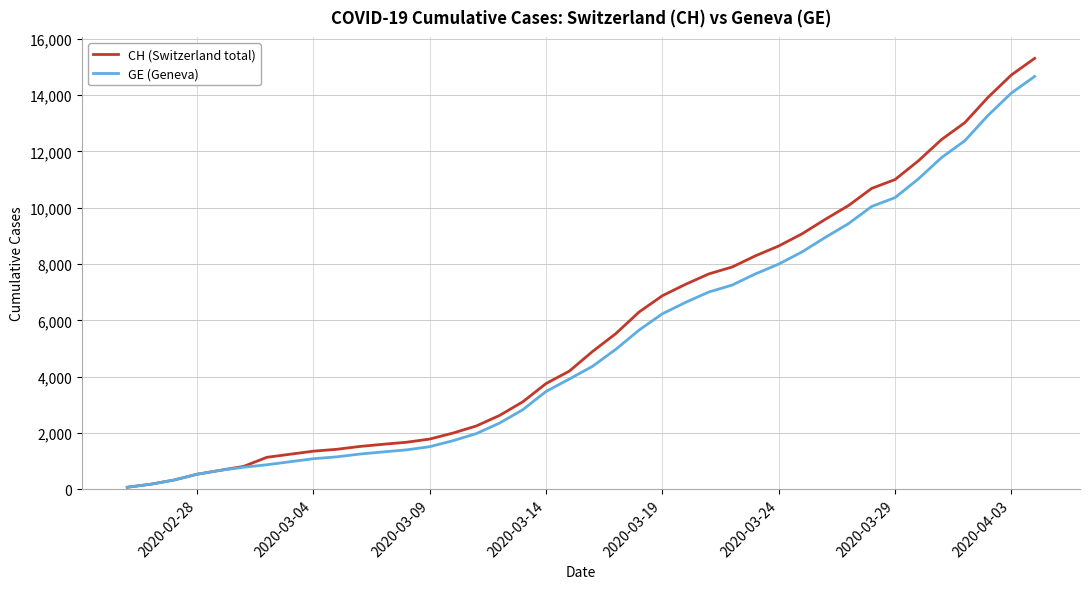

What is the maximum value for CH (Switzerland total)?

15304